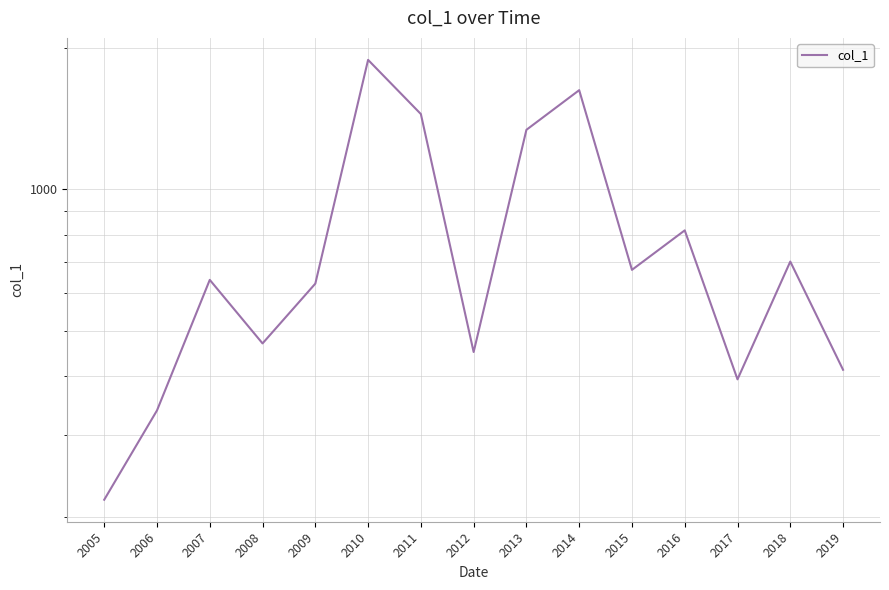

Between 2009 and 2019, which is larger?

2009